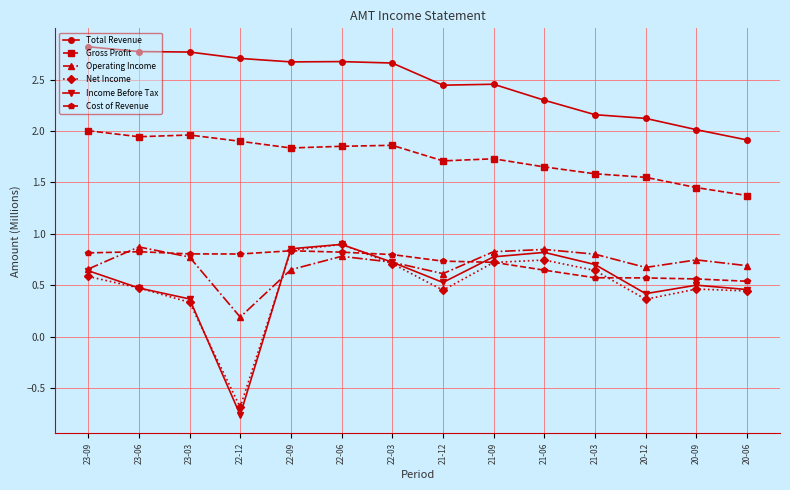

Which series changed the most between 22-12 and 21-09?

Income Before Tax